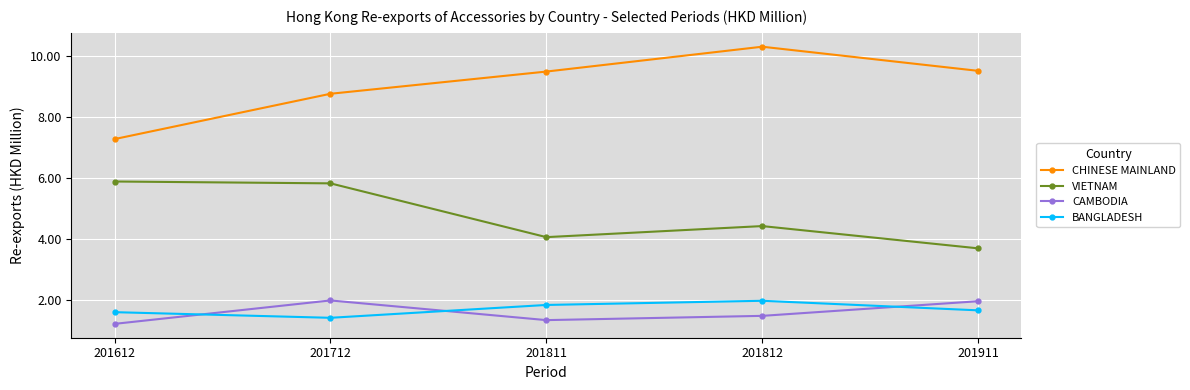

Which label corresponds to the smallest value in the chart?

201612